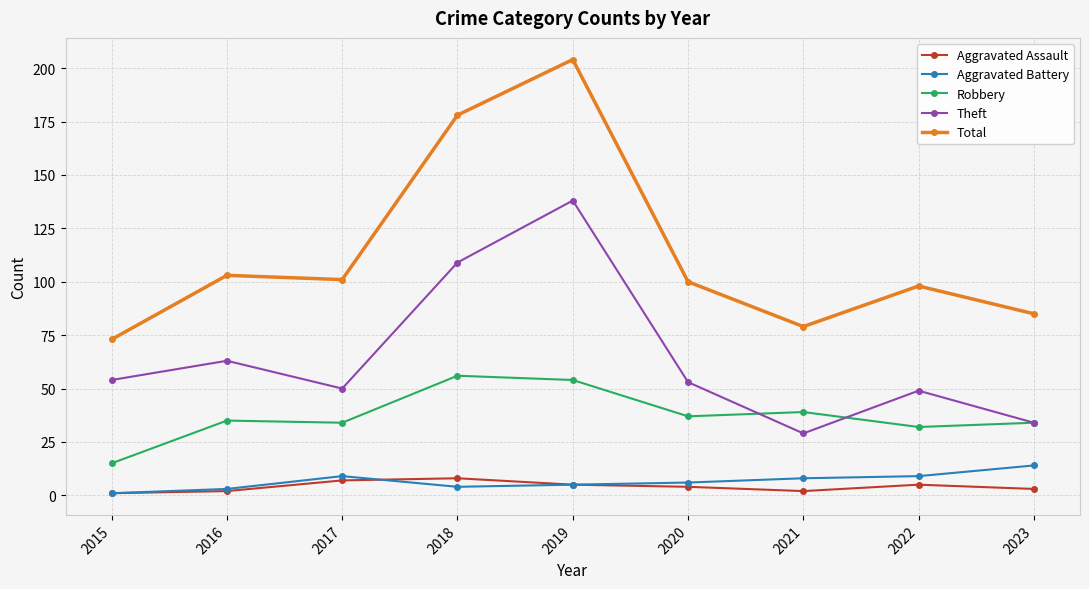

What is the sum of the Theft values at 2023 and 2021?

63